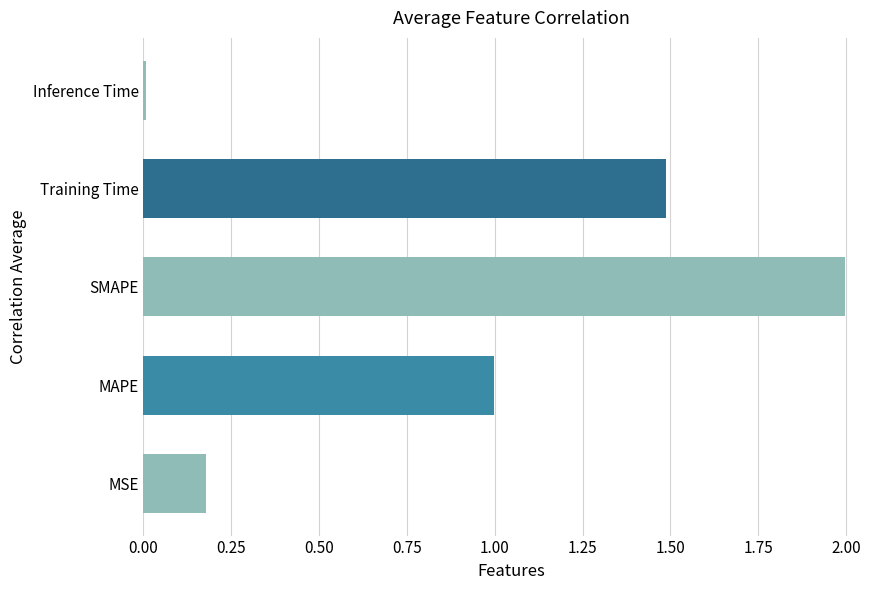

Between Inference Time and Training Time, which is larger?

Training Time